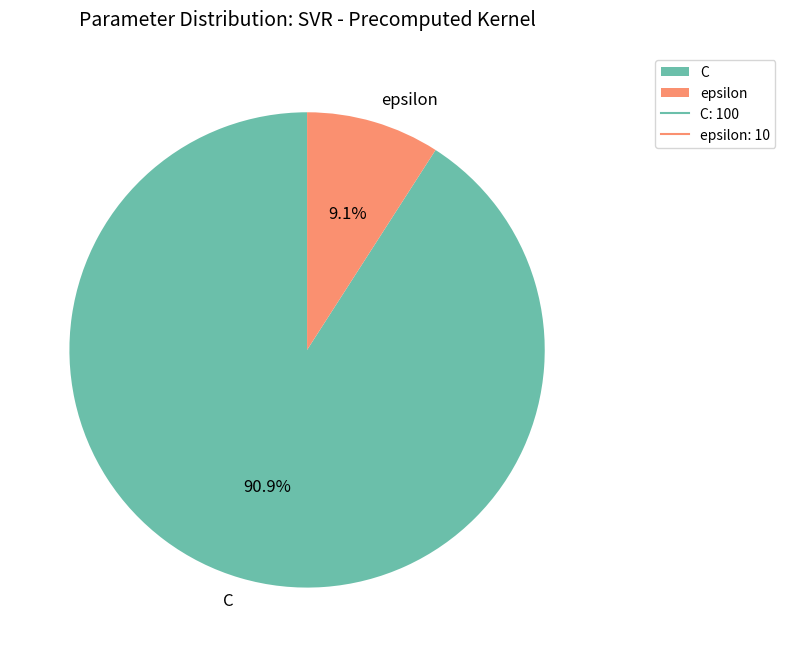

Rank the categories by value from highest to lowest.

C, epsilon